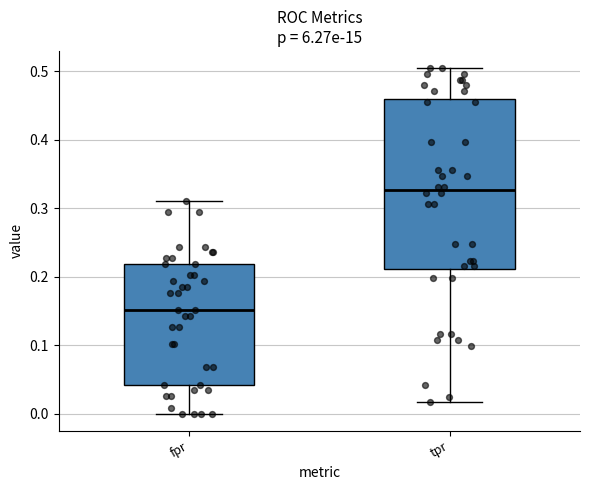

Reading left to right, read every box against the y-axis: the position of its median line, the range the box covers, and the ends of its whiskers. The values are not printed on the chart, so give them approximately, as read against the axis.

fpr: median 0.15, box 0.04 to 0.22, whiskers 0.00 to 0.31
tpr: median 0.33, box 0.21 to 0.46, whiskers 0.02 to 0.50